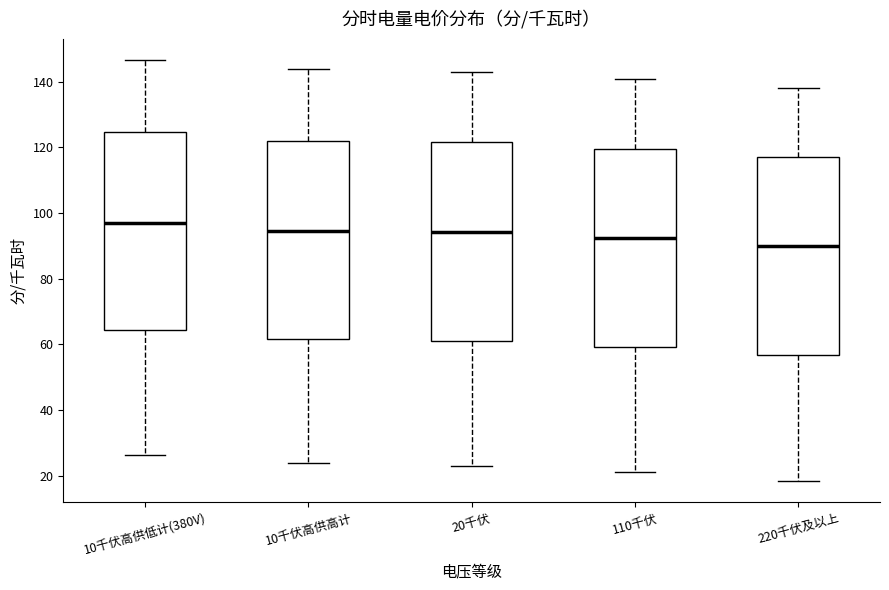

Where is the upper edge of the box for 10千伏高供低计(380V) on the y-axis? The values are not printed on the chart, so give them approximately, as read against the axis.

124